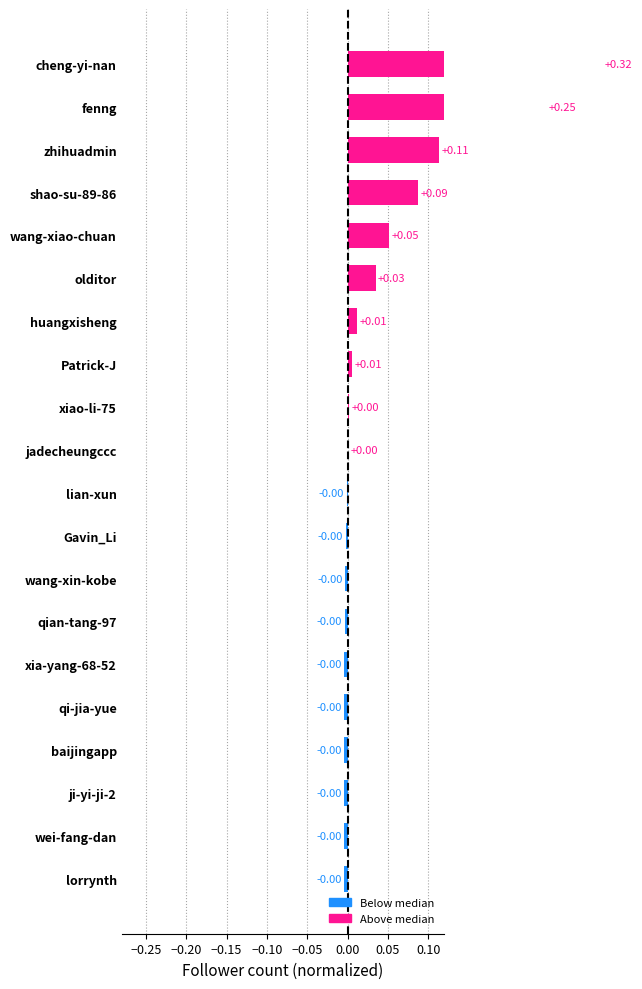

Count the number of data series in this chart.

1